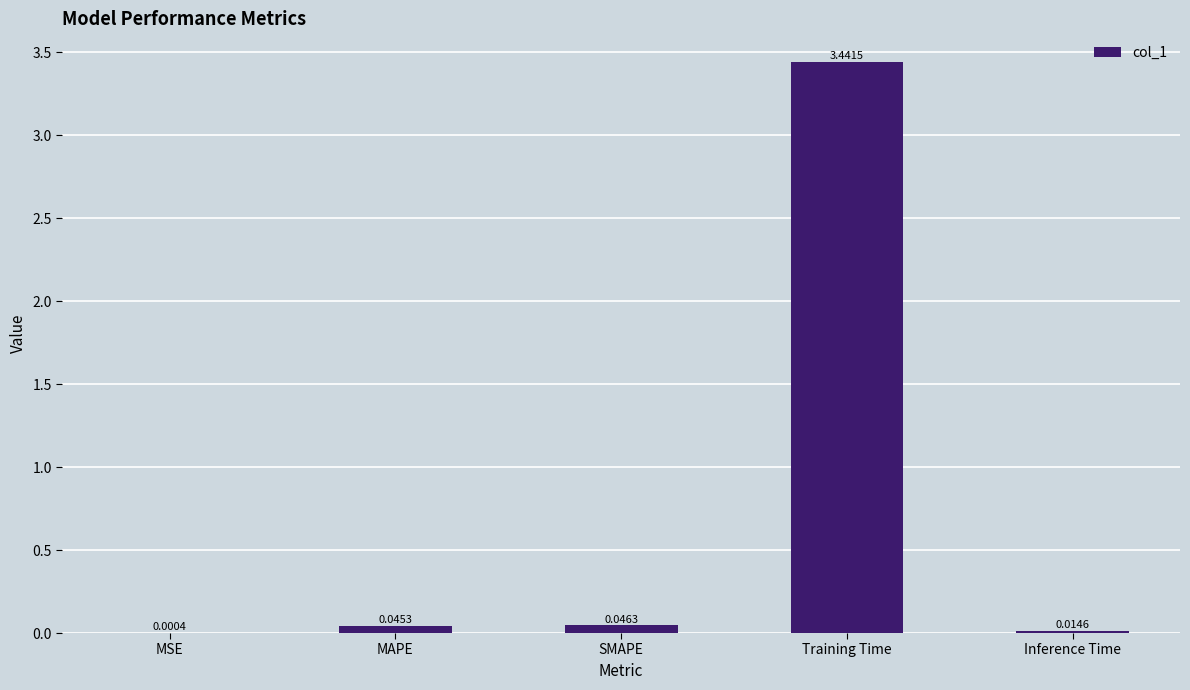

What is the sum of the values at Training Time and Inference Time?

3.5